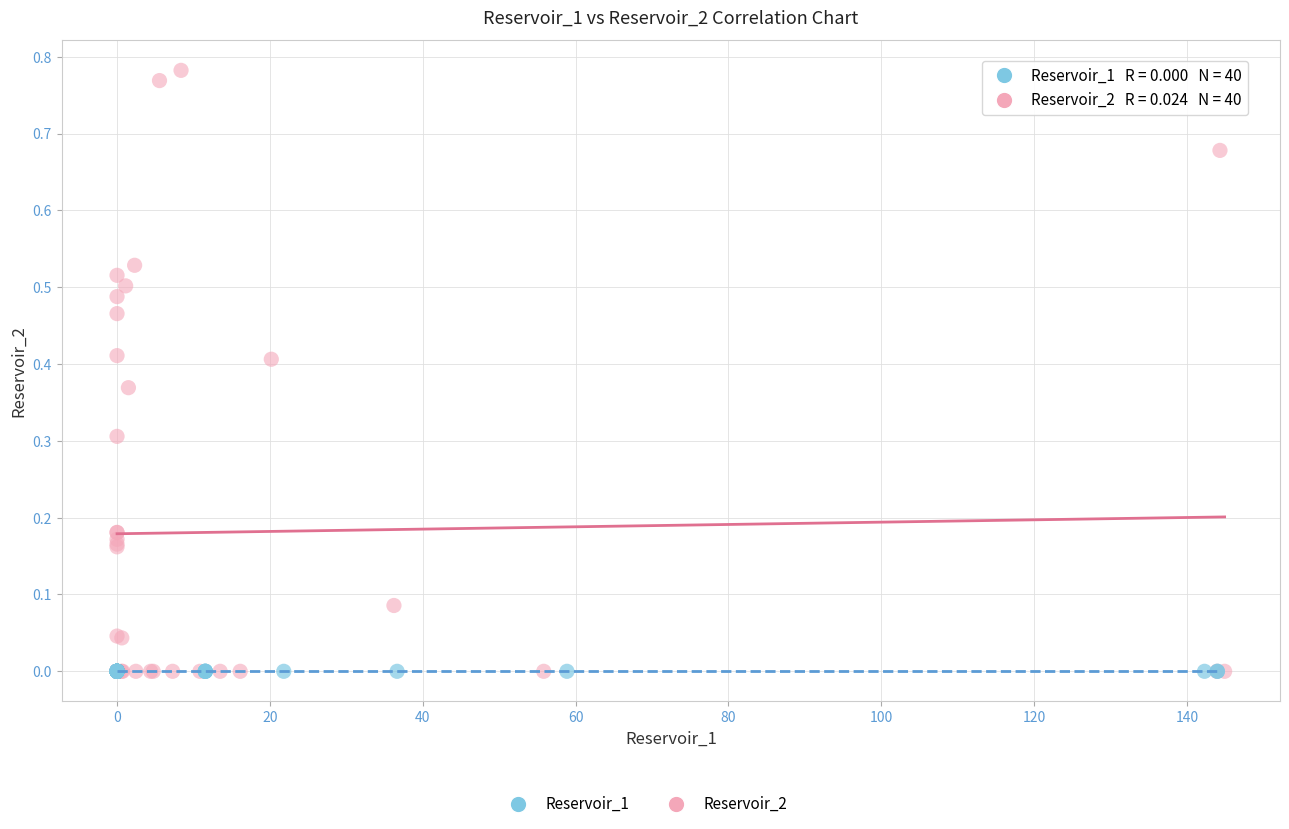

Which series reaches the maximum Y coordinate?

Reservoir_2